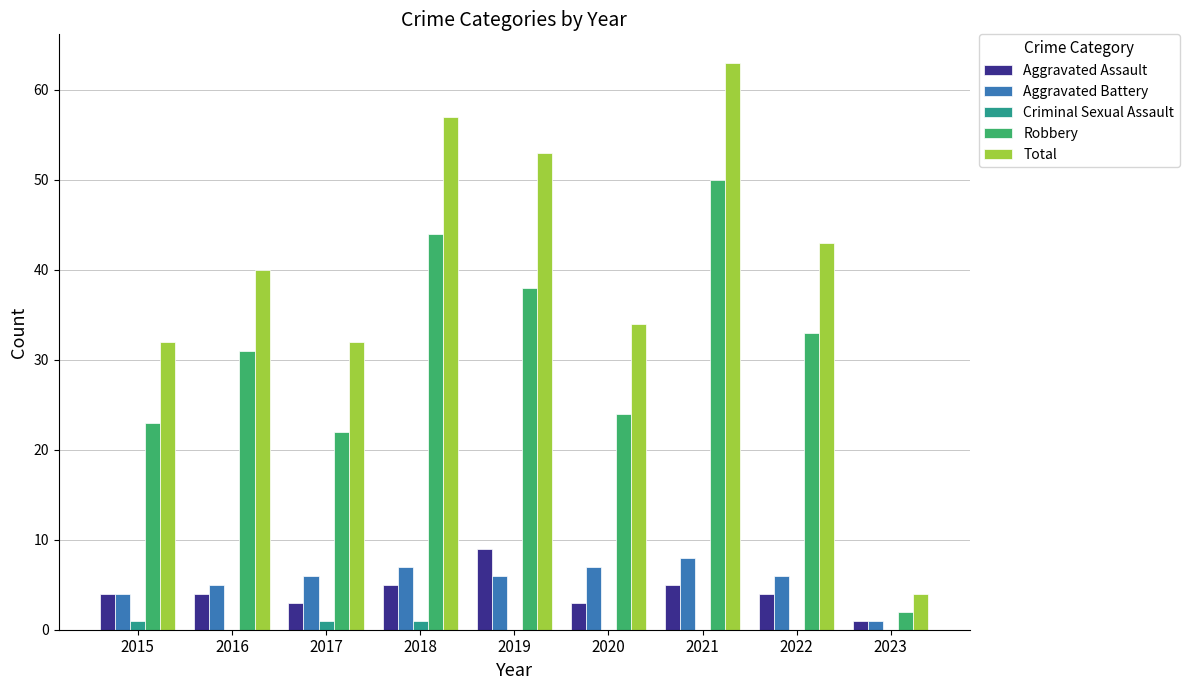

What is the sum of the Aggravated Assault values at 2019 and 2017?

12